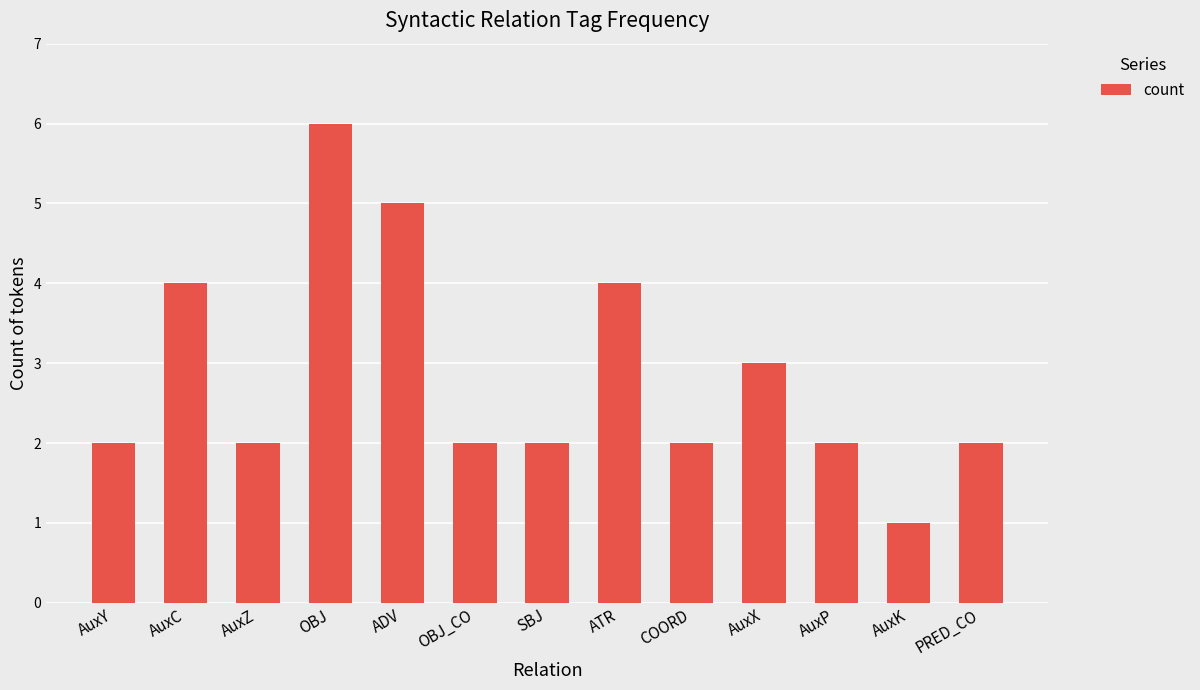

How many data points does each series have?

13